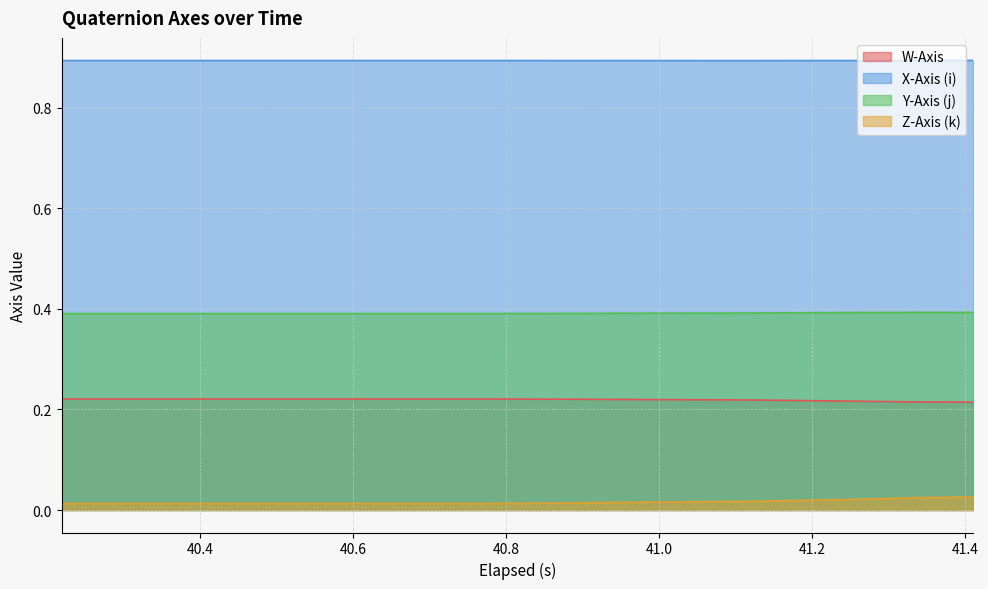

Which series has the widest spread of values?

Z-Axis (k)